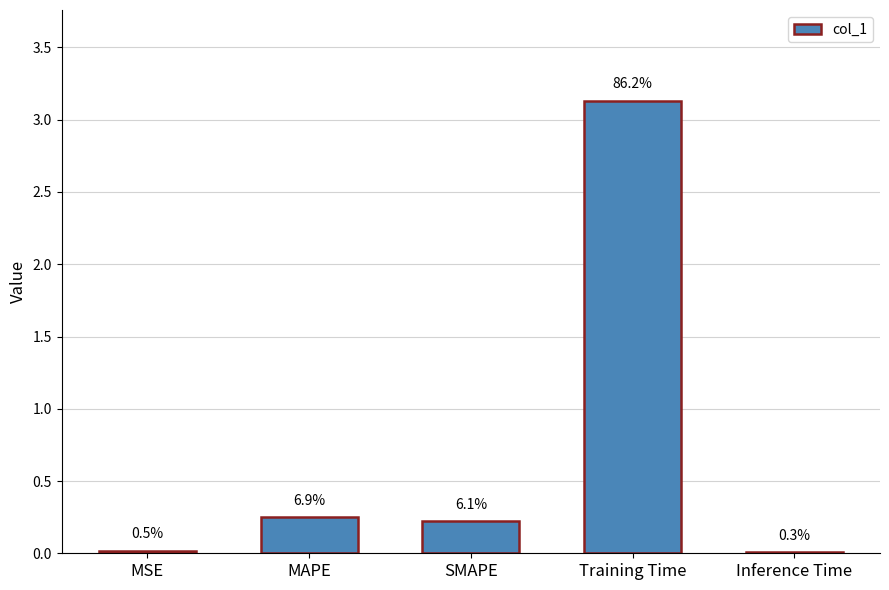

Is it true that the value at Training Time is 3.1?

True